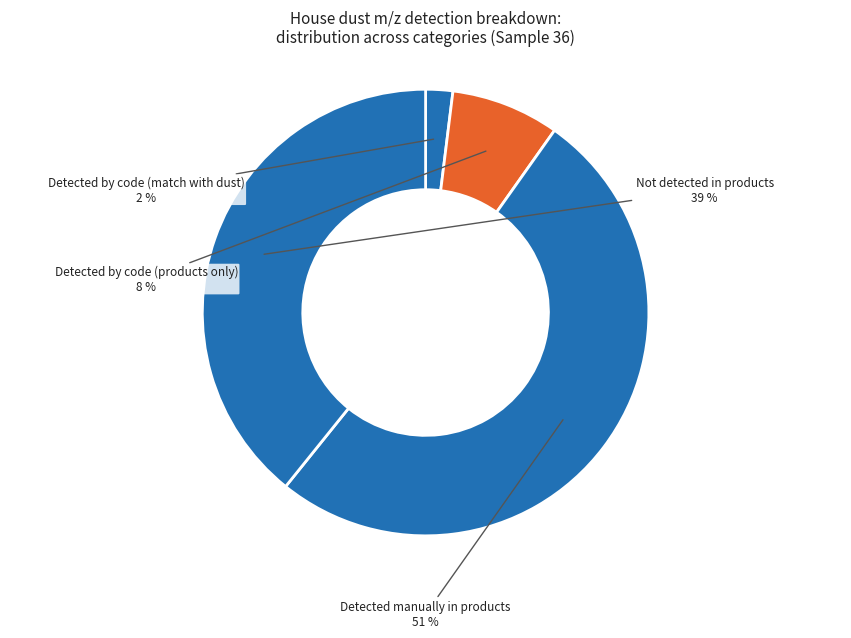

Do Detected by code (products only) and Detected manually in products together represent more than half of the pie?

Yes